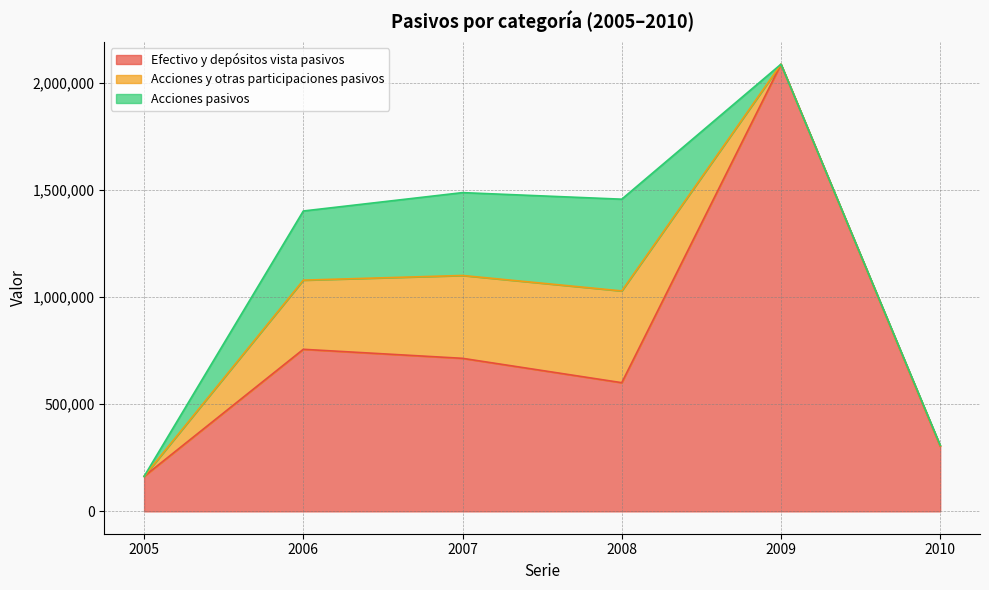

True or false: Acciones pasivos and Acciones y otras participaciones pasivos cross at least once.

False